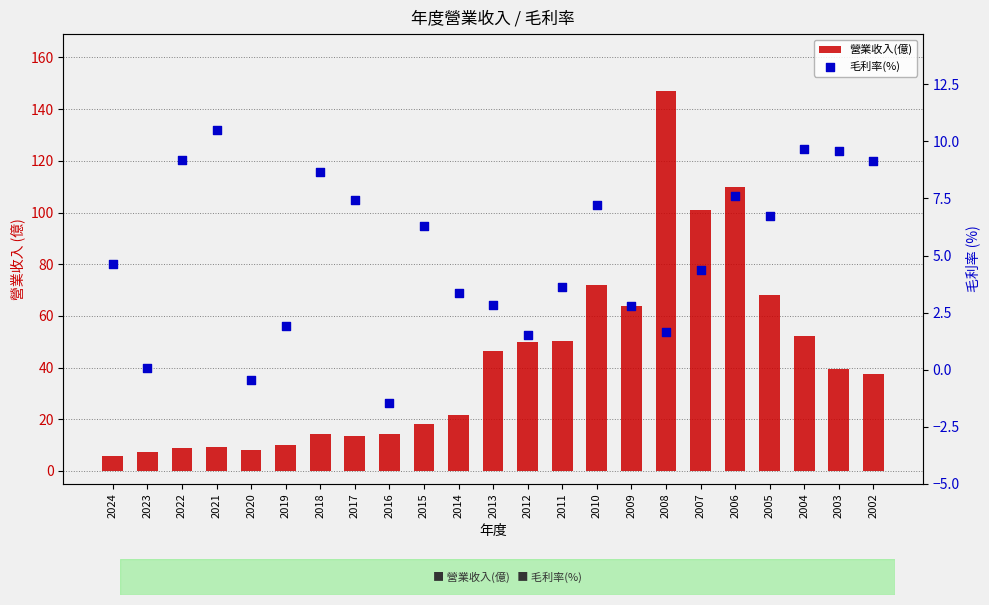

What is the total value across all series at 2003?

49.0